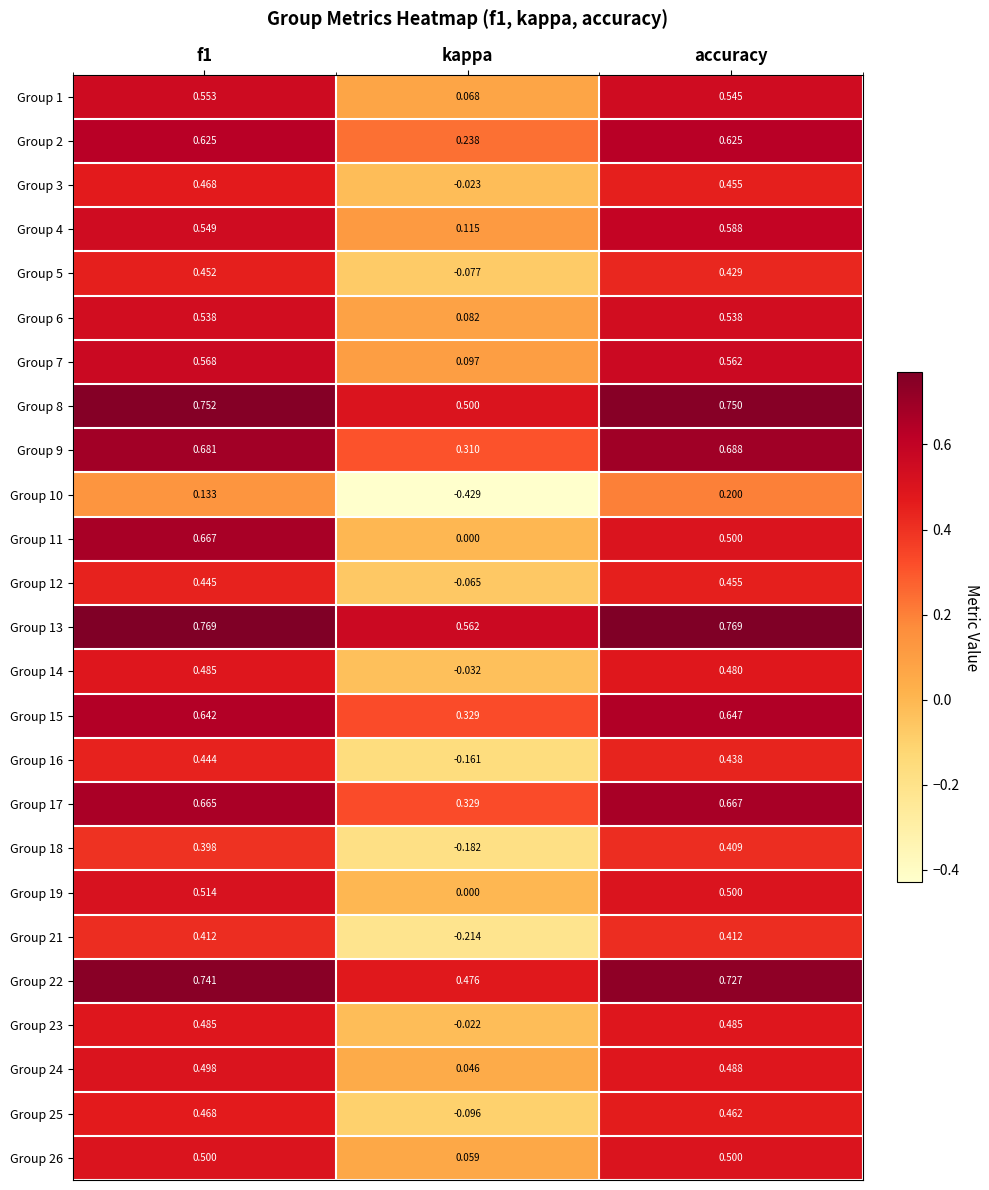

Is the value of Group 10 at kappa greater than the value of Group 26 at kappa?

No